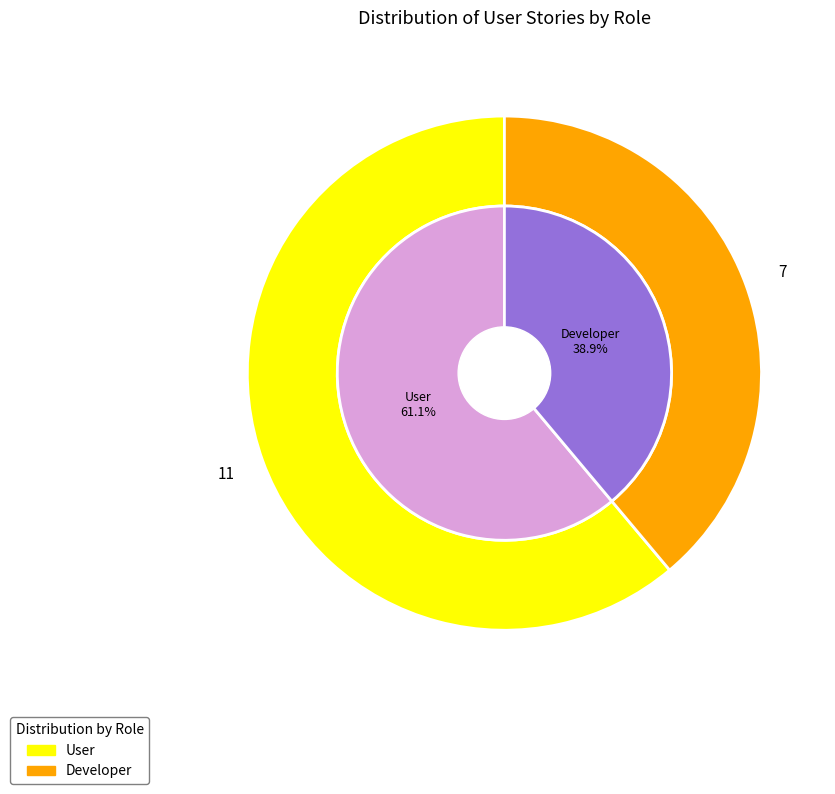

To the nearest percent, what is the average slice percentage?

50%